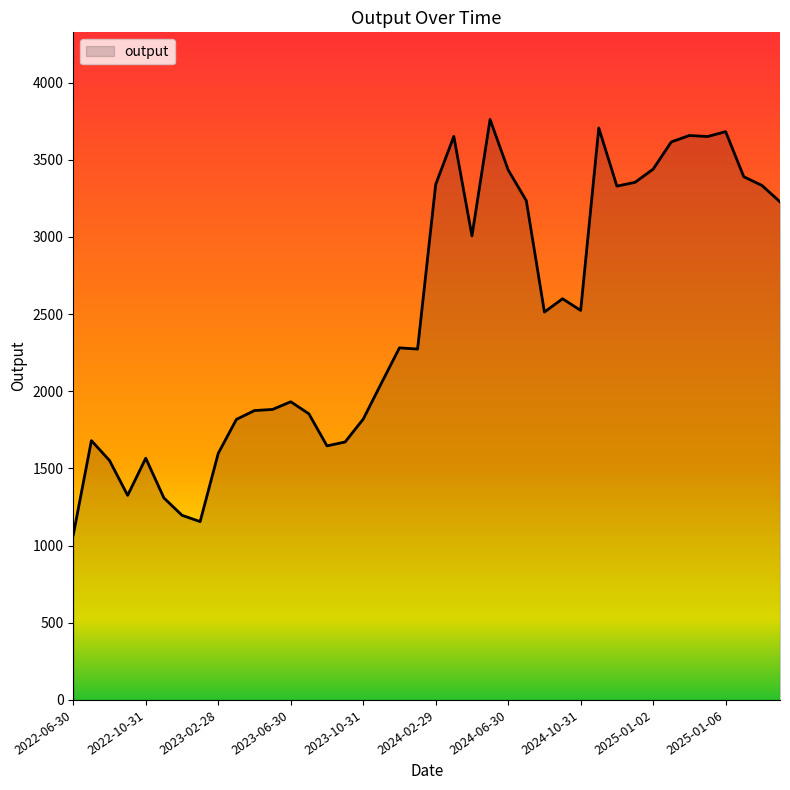

What is the maximum value shown in the chart?

3761.2